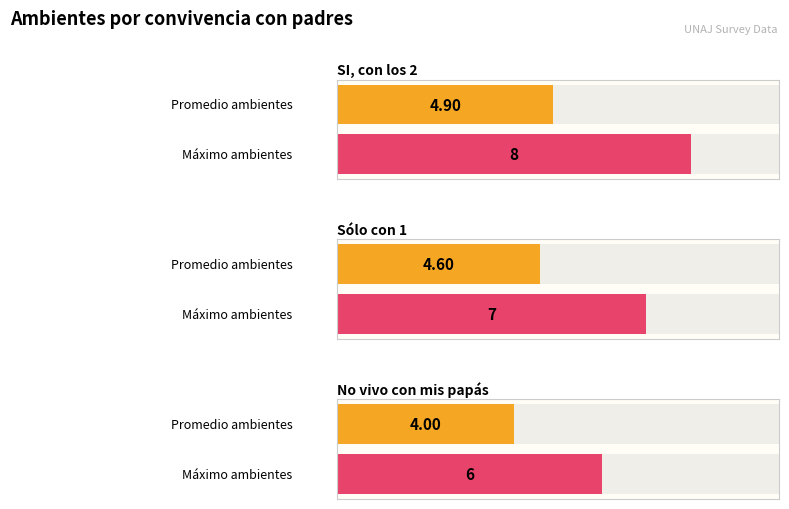

Rank the series by their average value, from lowest to highest.

No vivo con mis papás, Sólo con 1, SI, con los 2